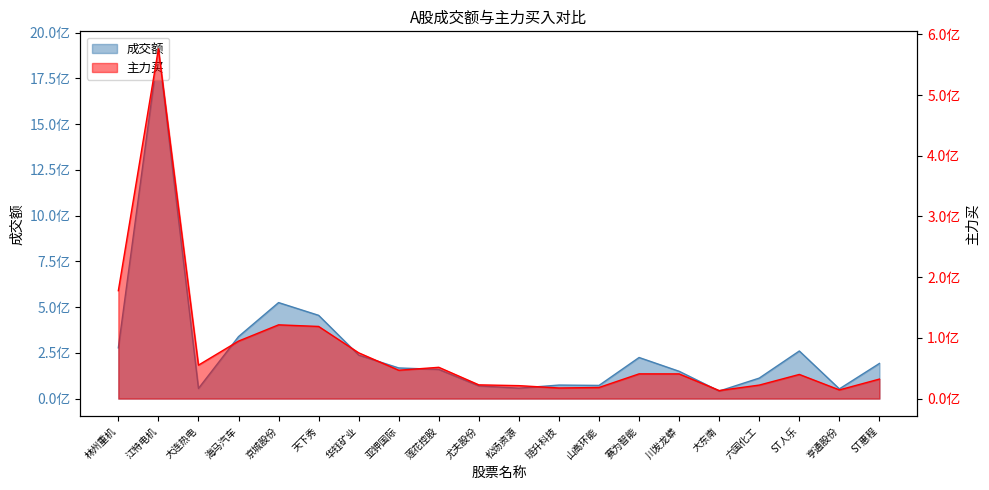

What is the value of the 主力买 point at the 4th from the left?

94677031